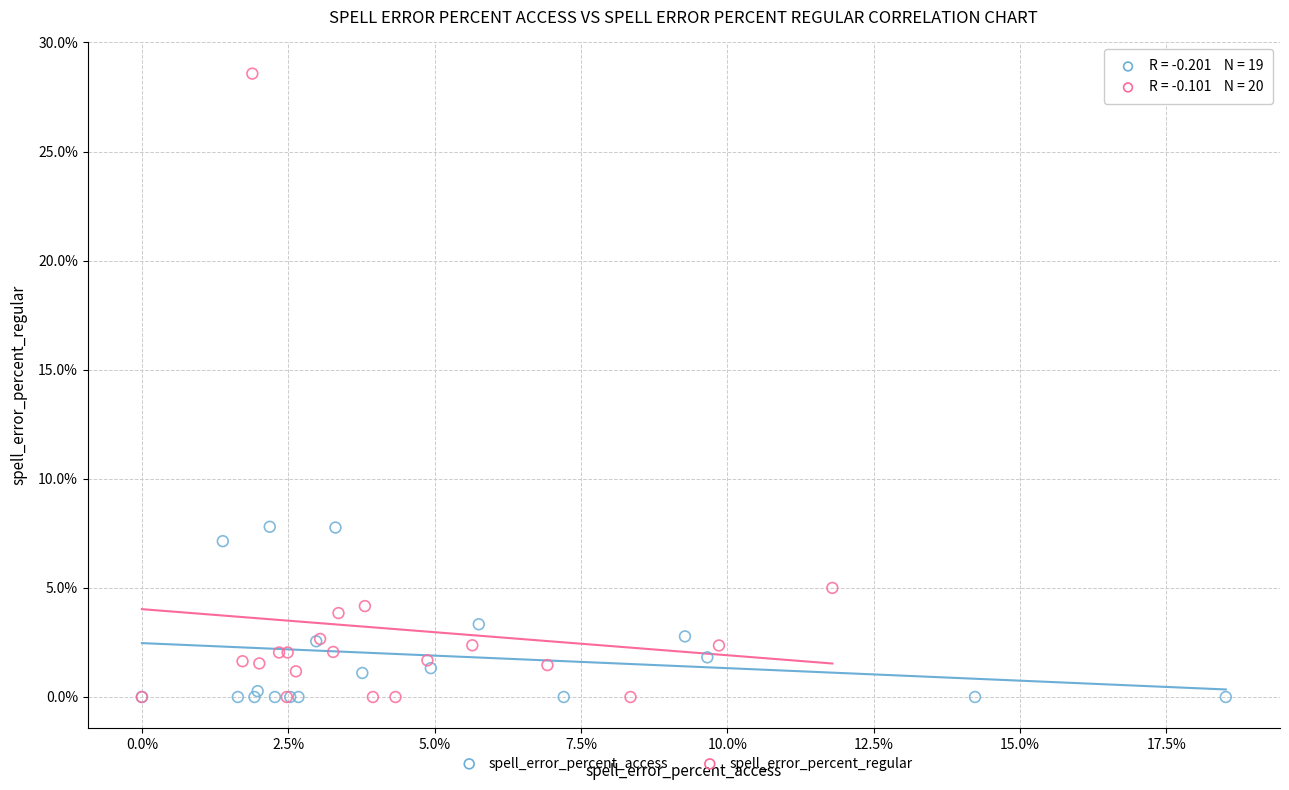

What are all the series names shown in the legend?

spell_error_percent_access, spell_error_percent_regular